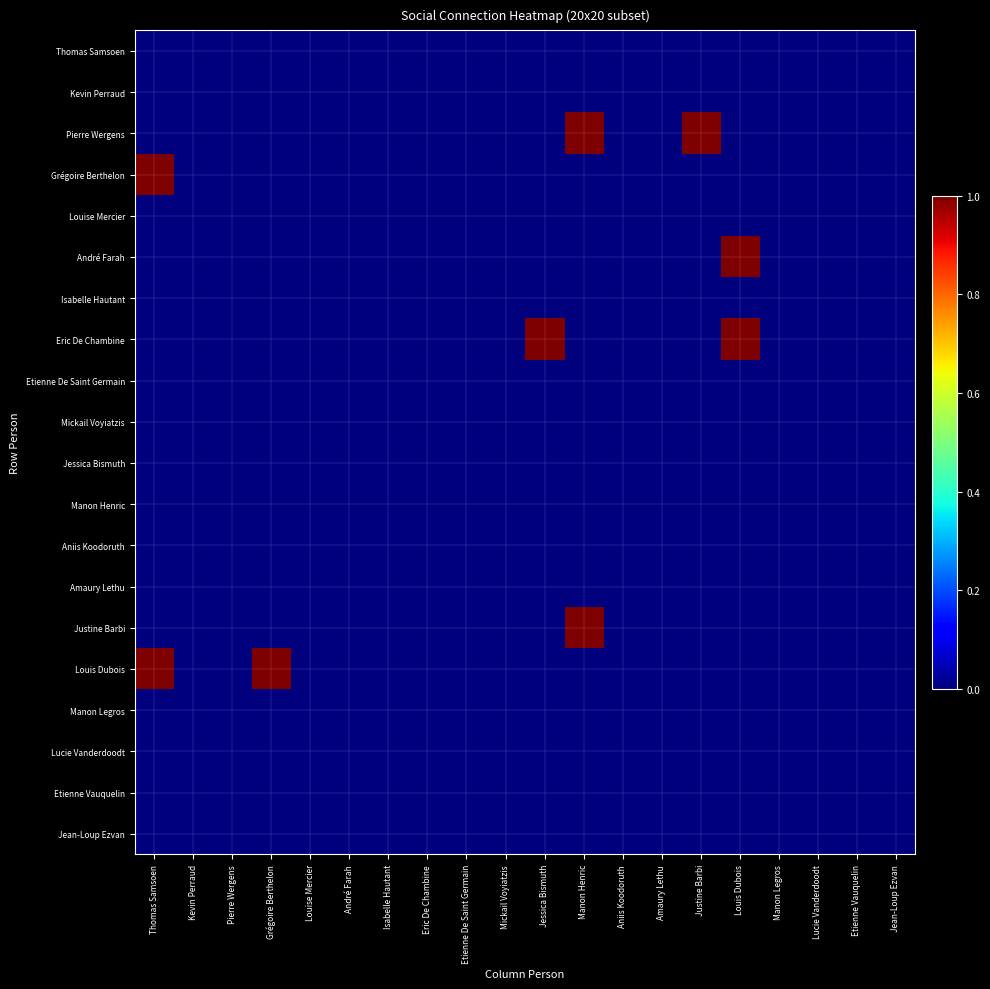

Count the number of categories in the chart.

20